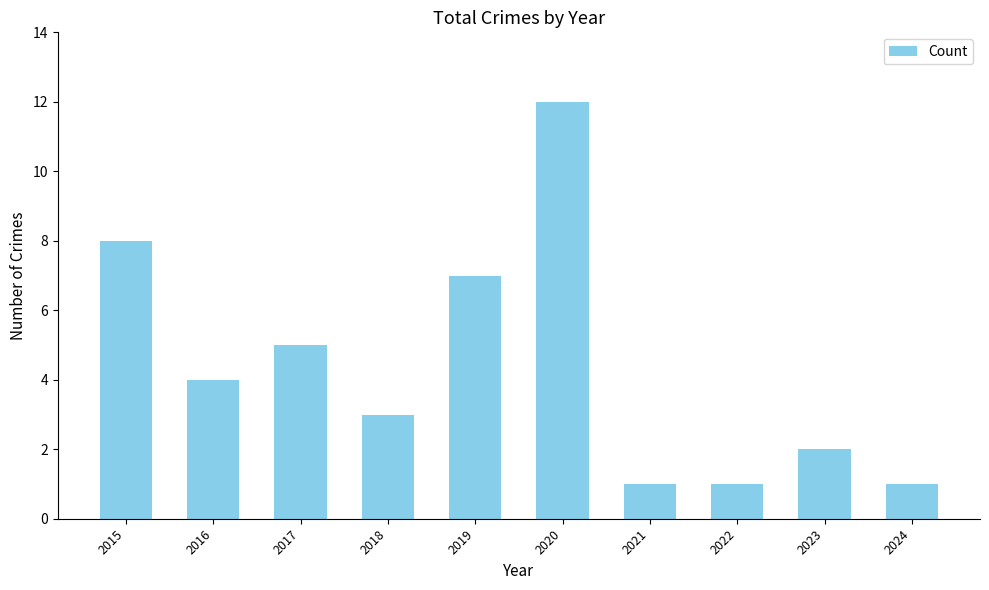

Is it true that the value at 2019 is 7?

True